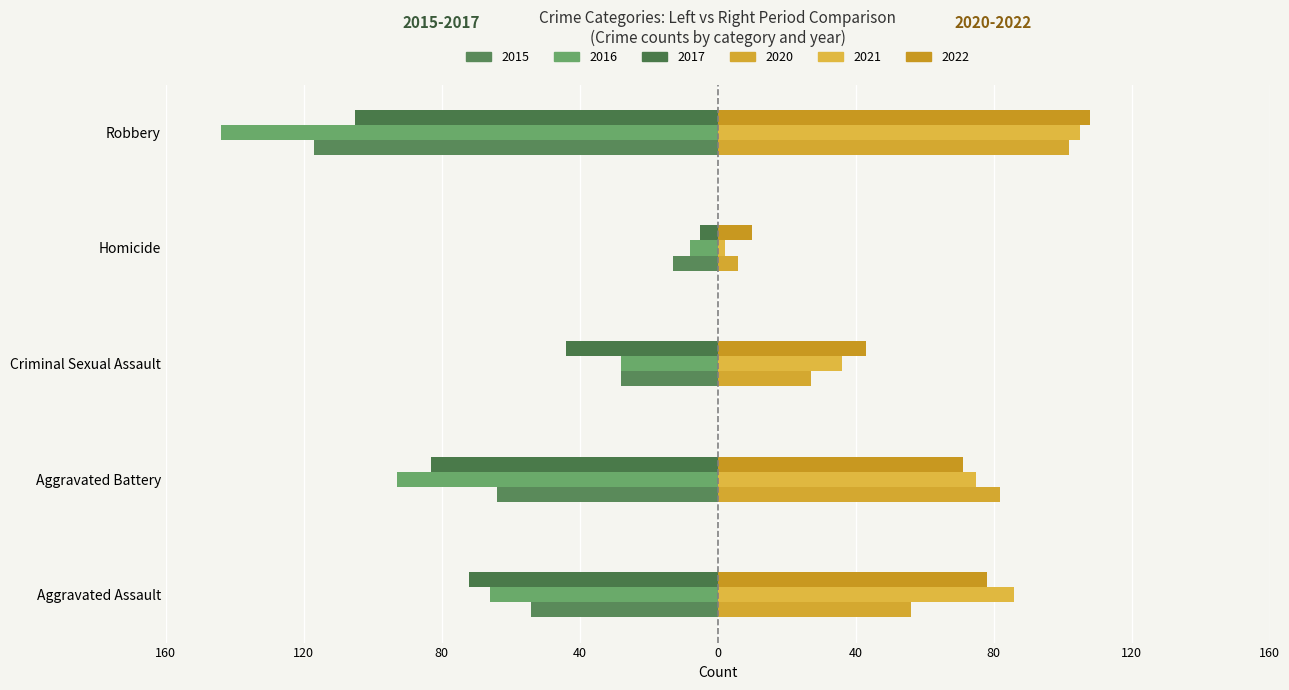

What is the difference between the maximum and second lowest values in the 2022 series?

65